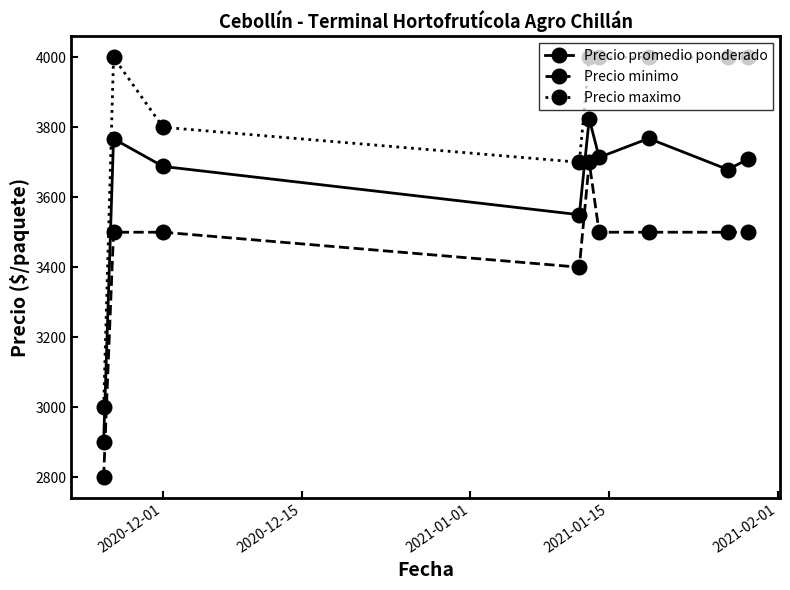

List the series in order of their overall mean, lowest first.

Precio minimo, Precio promedio ponderado, Precio maximo